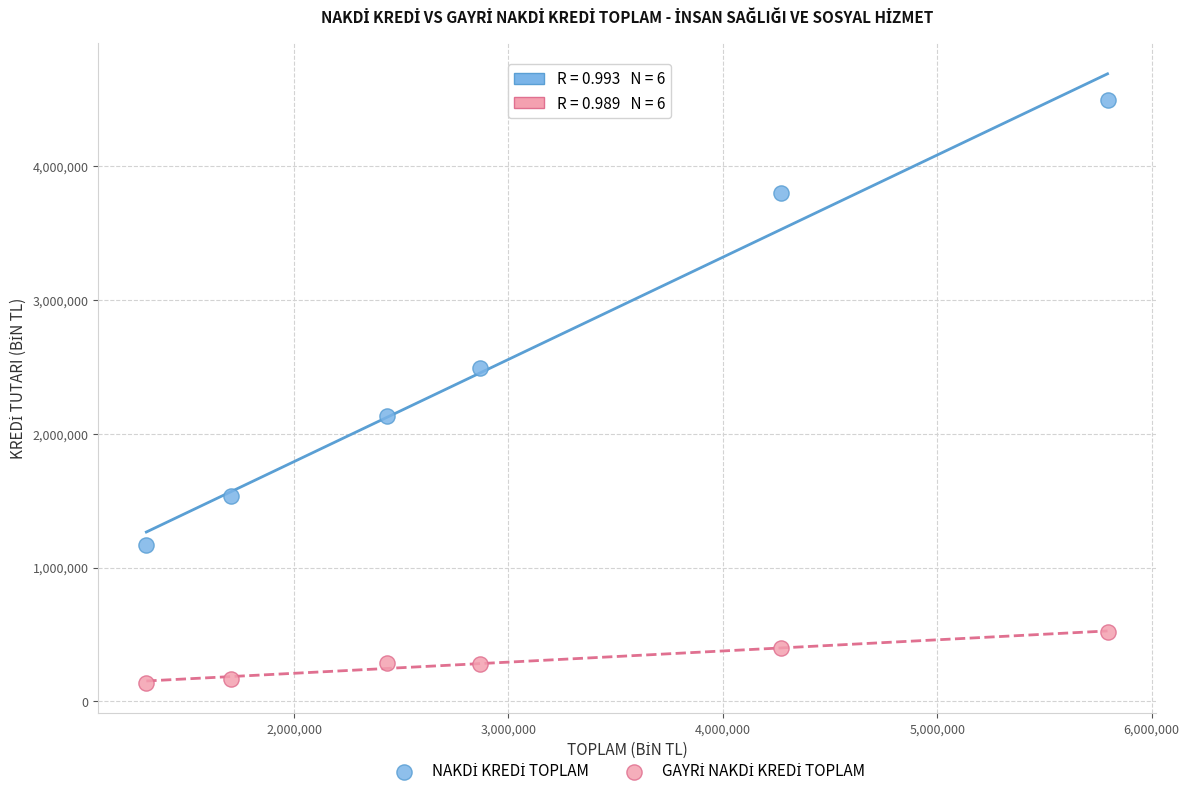

Across all data points, what is the range of X values (max minus min)?

4484352.4